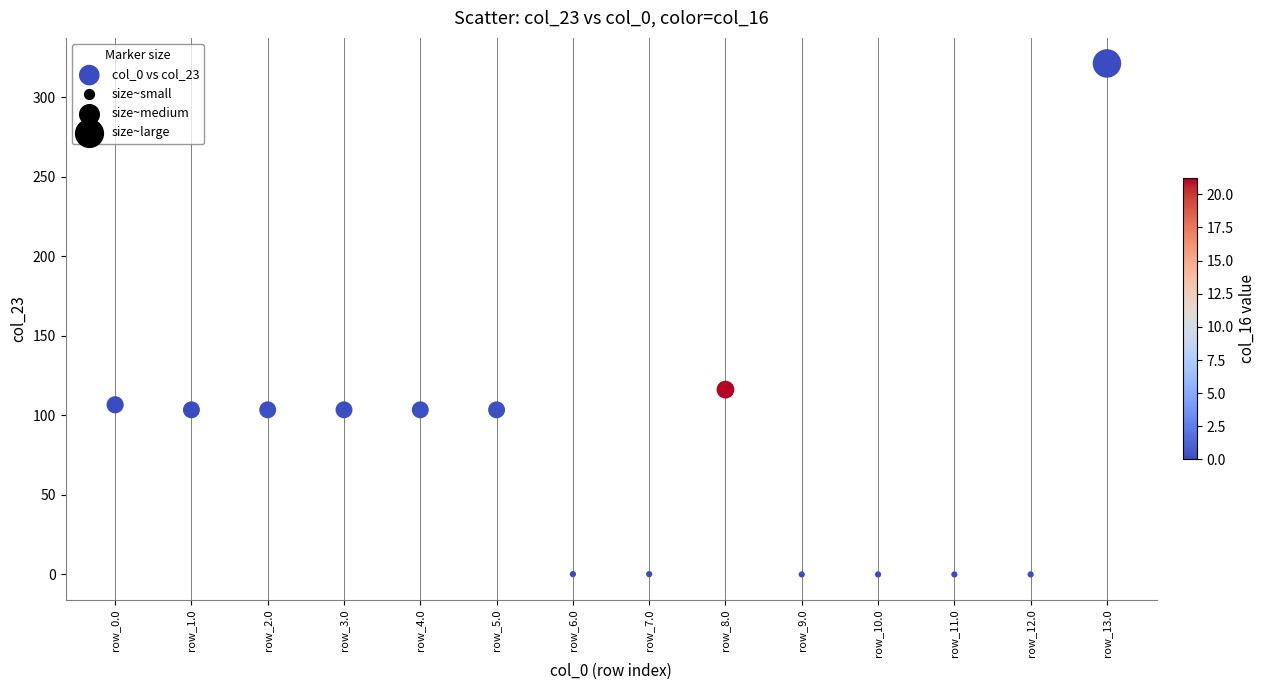

What Y value in the scatter plot is closest to 160?

116.2